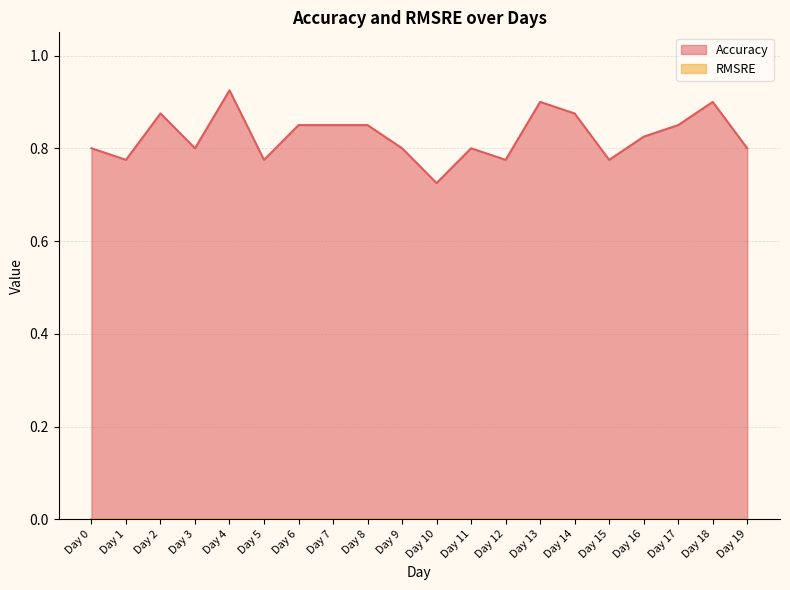

Does the chart display data point markers on the line(s)?

No